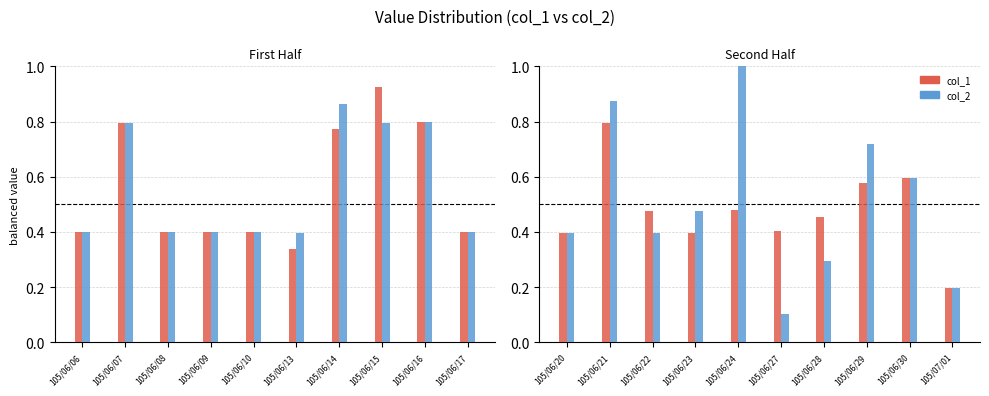

How many series are shown in this chart?

2